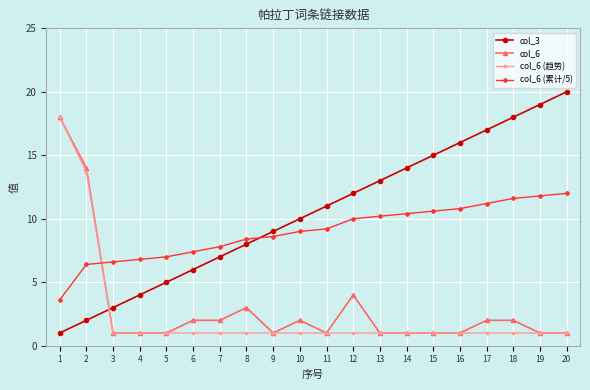

What is the greatest value displayed?

20.0